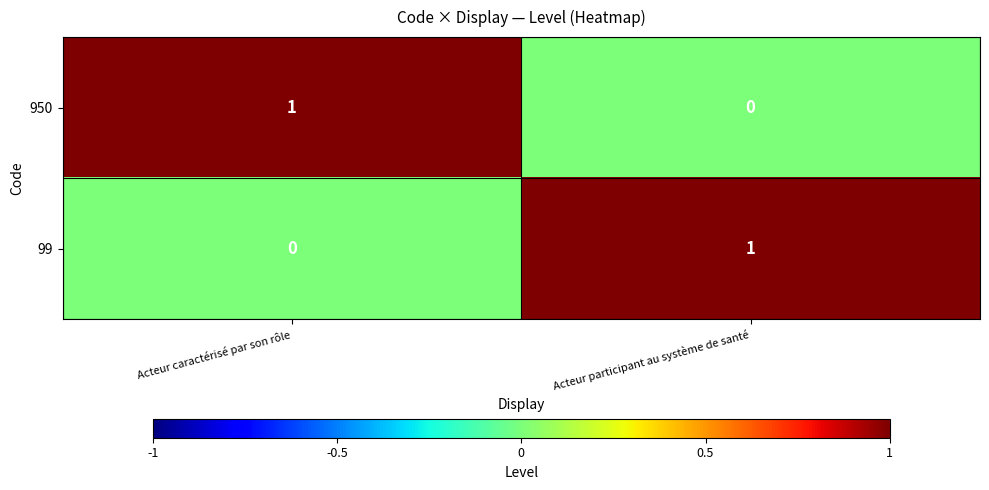

At which label is 99 closest to 0?

Acteur caractérisé par son rôle